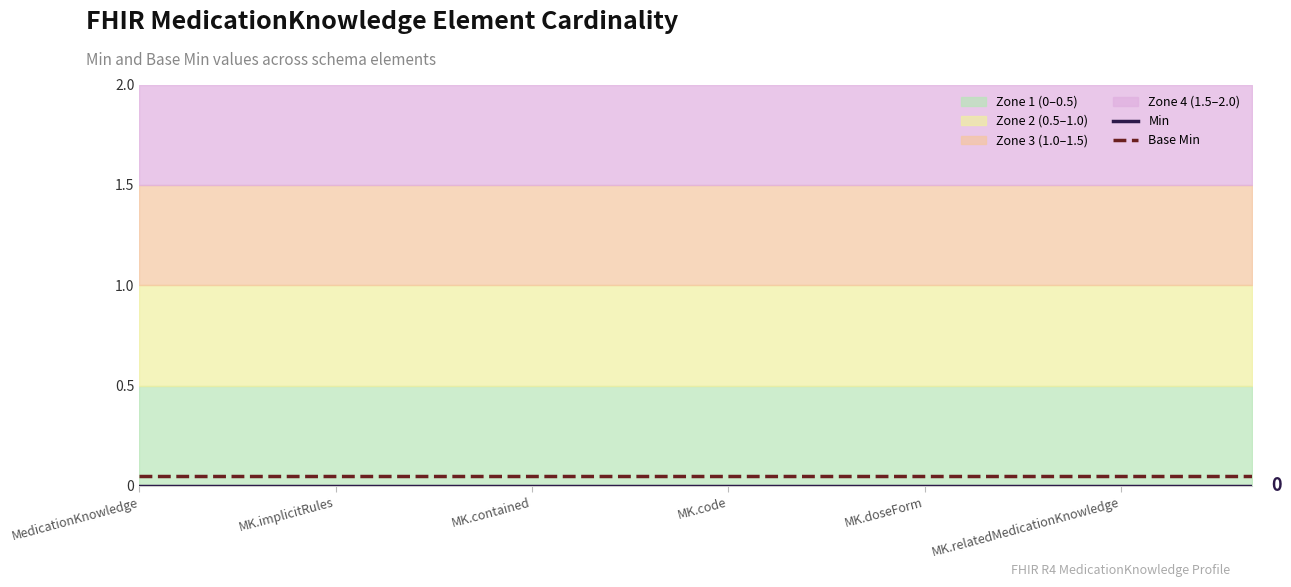

True or false: Base Min and Min cross at least once.

False